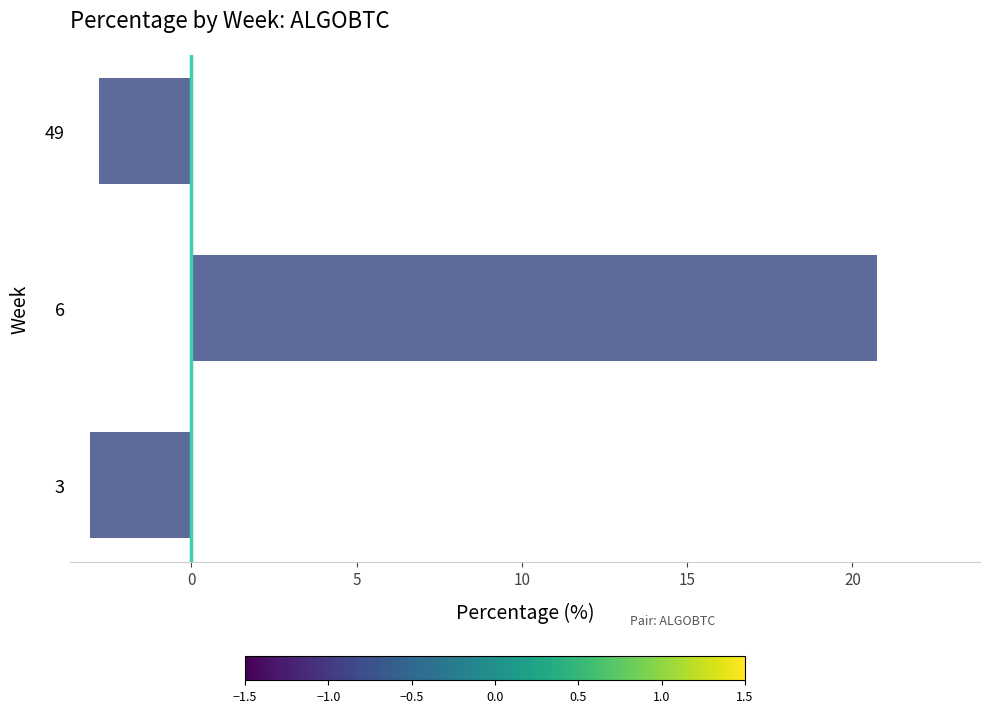

Which has a higher value, 49 or 6?

6